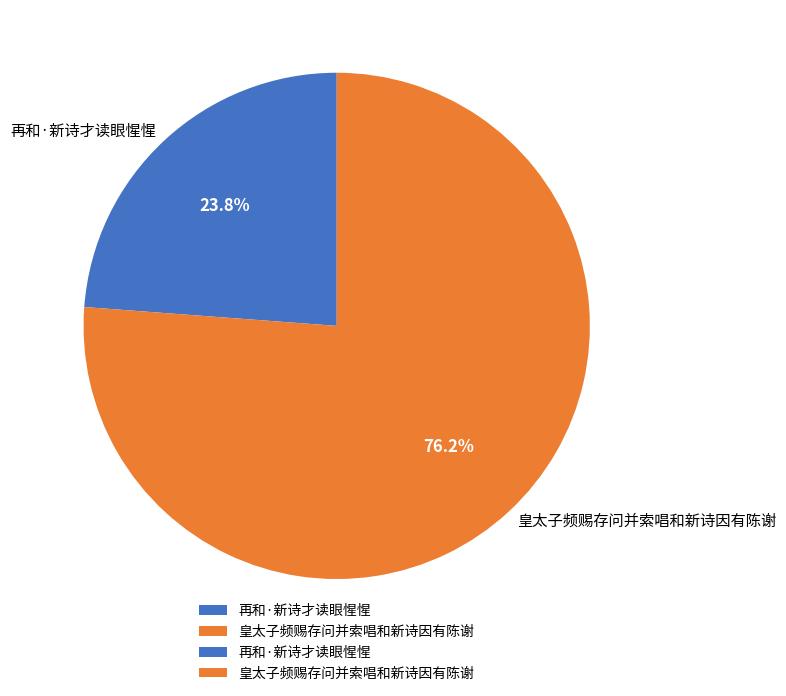

Rank the categories by value from lowest to highest.

再和·新诗才读眼惺惺, 皇太子频赐存问并索唱和新诗因有陈谢